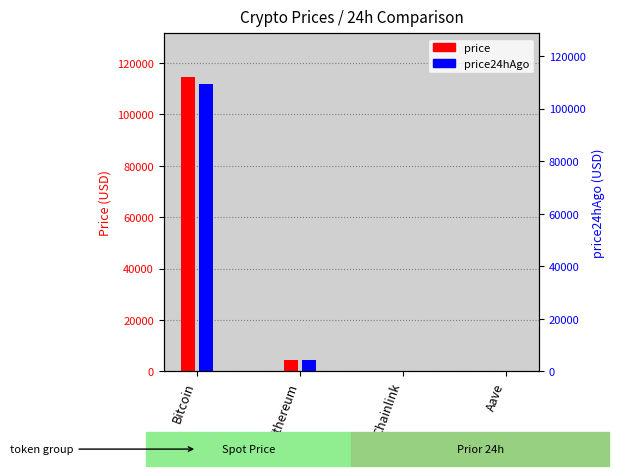

Rank the series by their average value, from highest to lowest.

price, price24hAgo